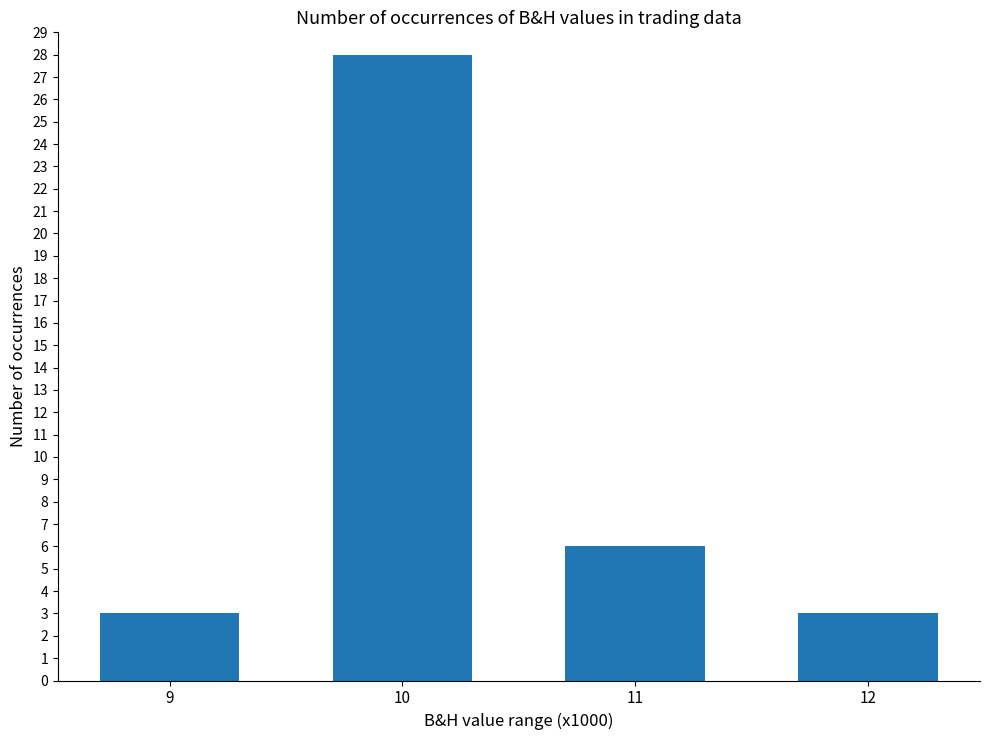

Where does the data first go above 6?

10